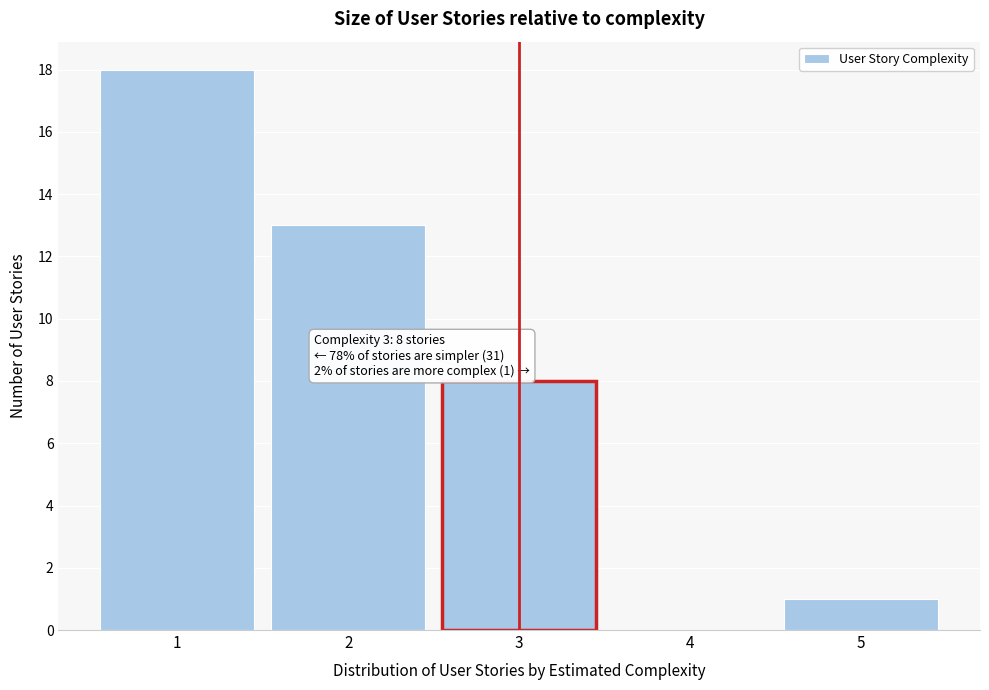

Which range on the x-axis has the tallest bar?

0.5 to 1.5